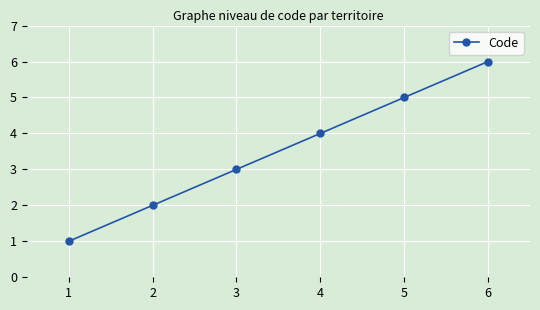

What is the difference between the maximum and second lowest values?

4